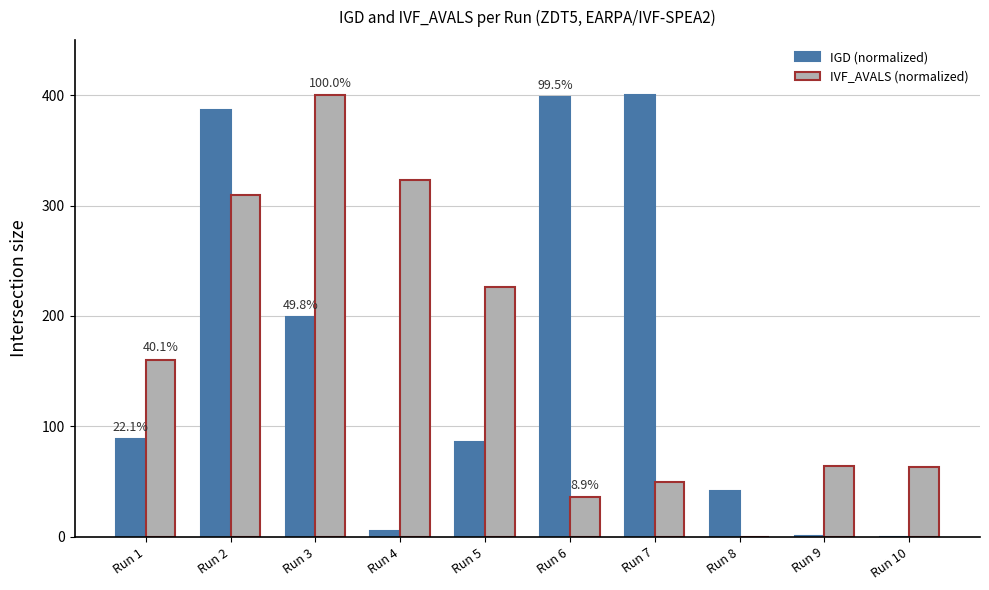

Are the bars grouped side by side (vs. stacked)?

Yes